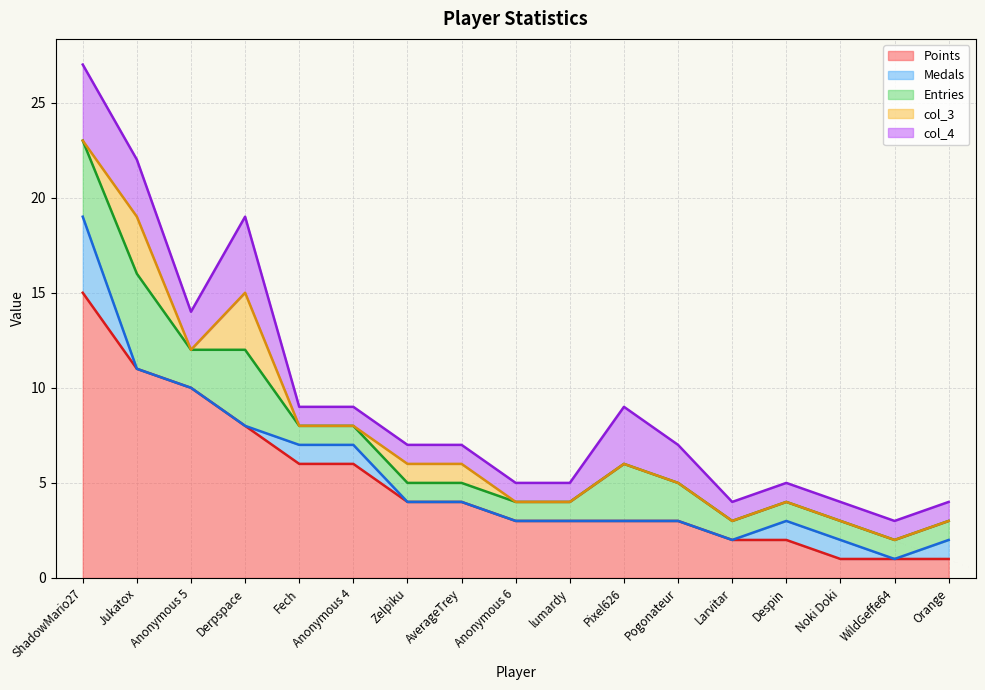

What are all the series names shown in the legend?

Points, Medals, Entries, col_3, col_4